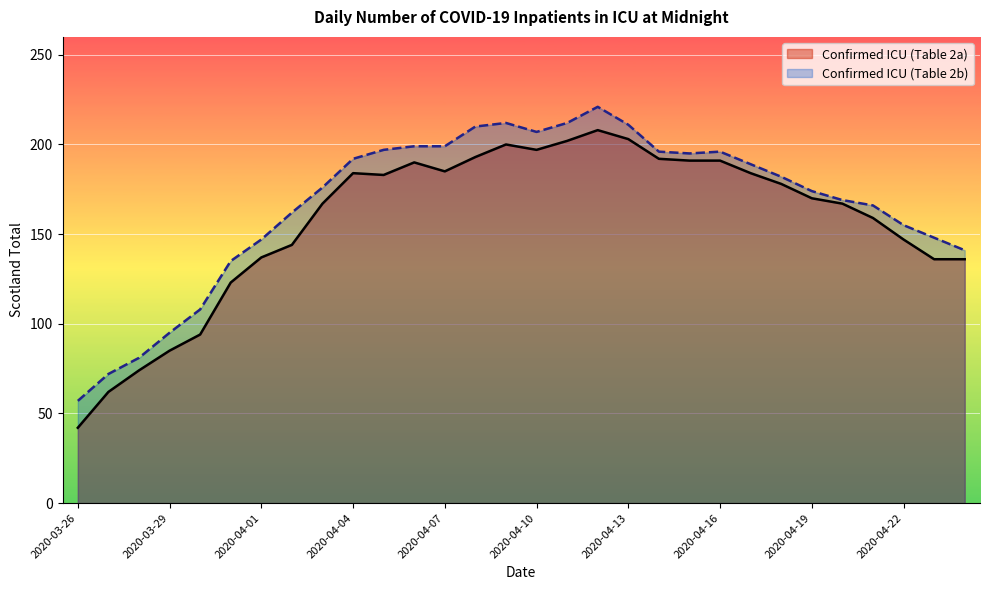

At which label does Confirmed ICU (Table 2b) reach its peak?

2020-04-12